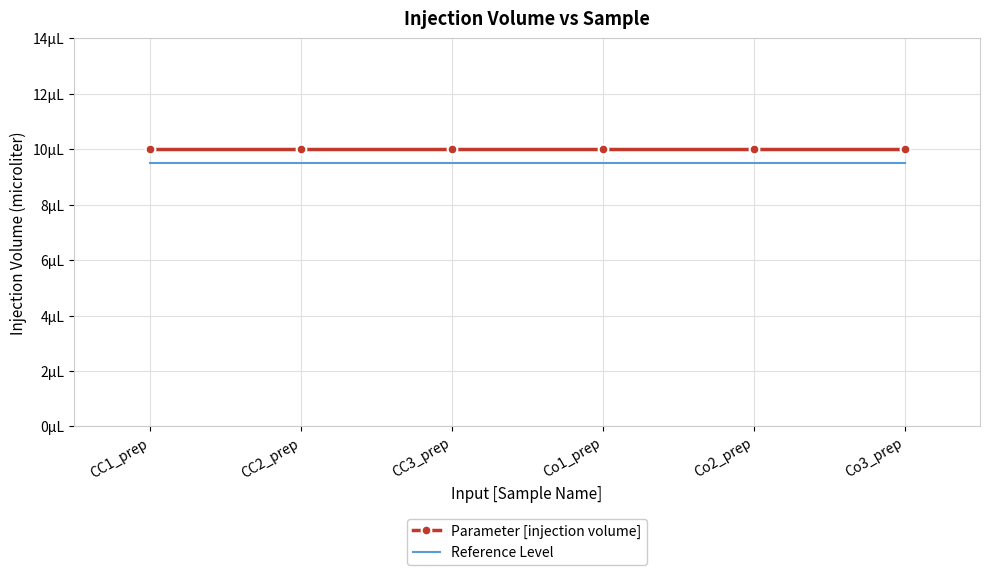

Is it true that Parameter [injection volume] equals 3.4 at CC2_prep?

False